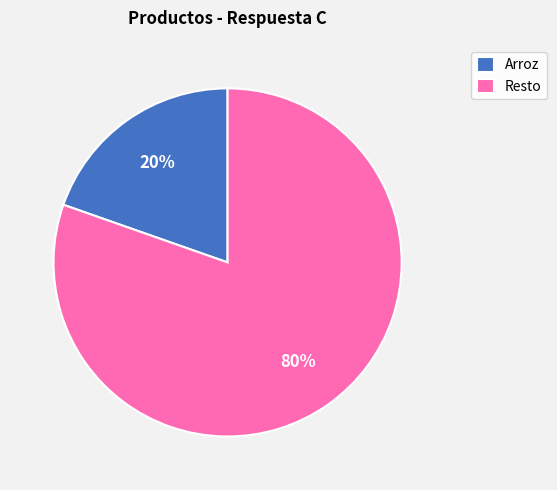

Which slice is the largest?

Resto